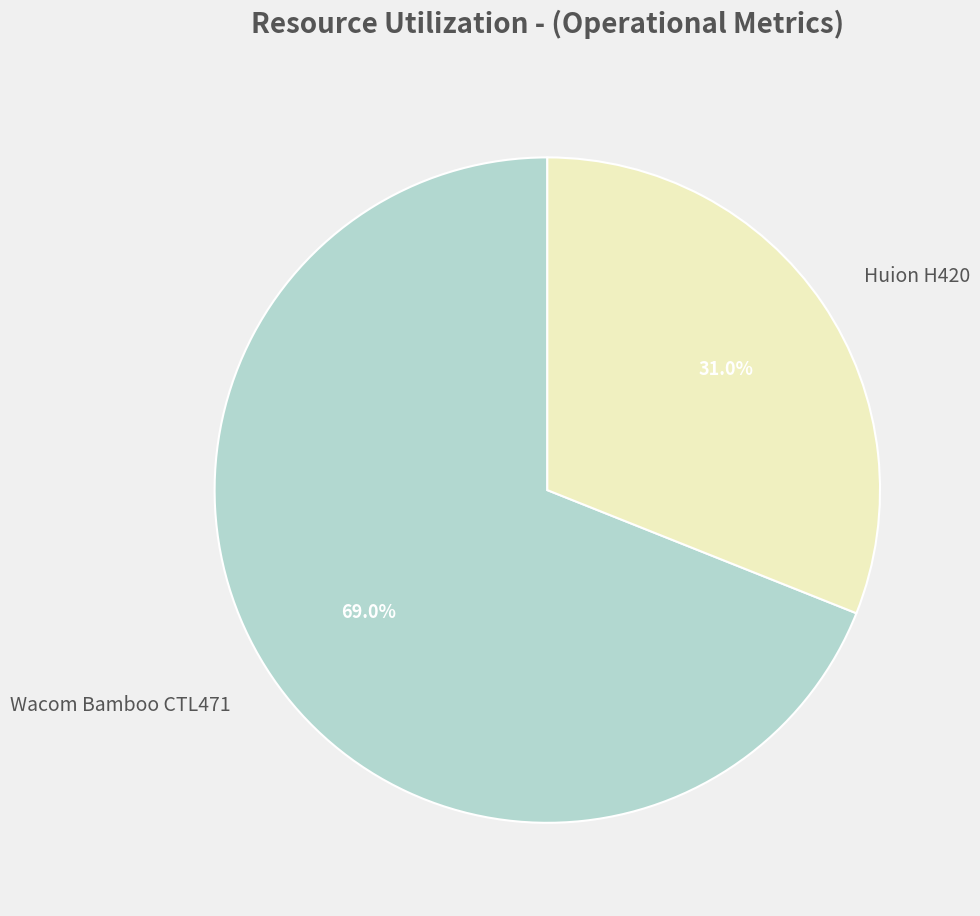

Combined, what portion of the pie is Wacom Bamboo CTL471 and Huion H420?

100.0%